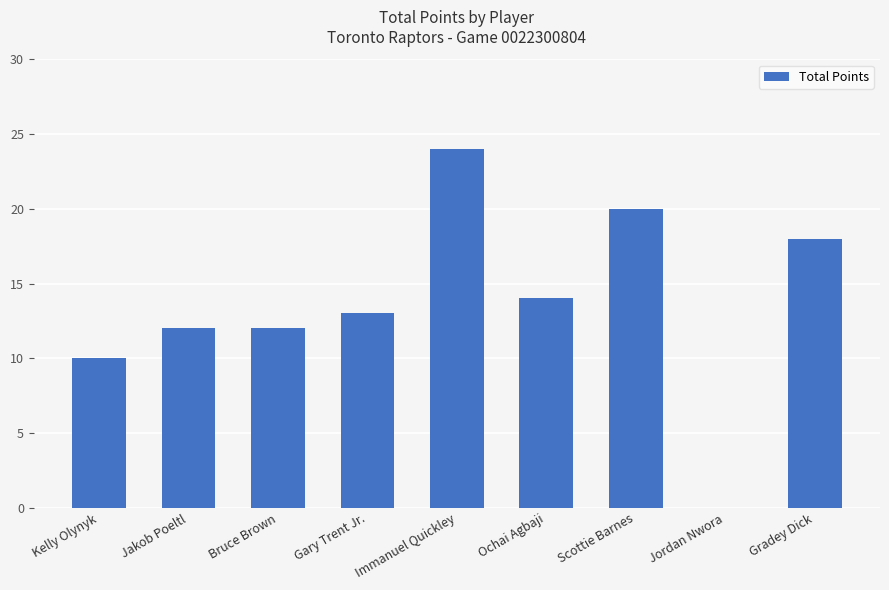

What is the sum of the values at Gary Trent Jr. and Kelly Olynyk?

23